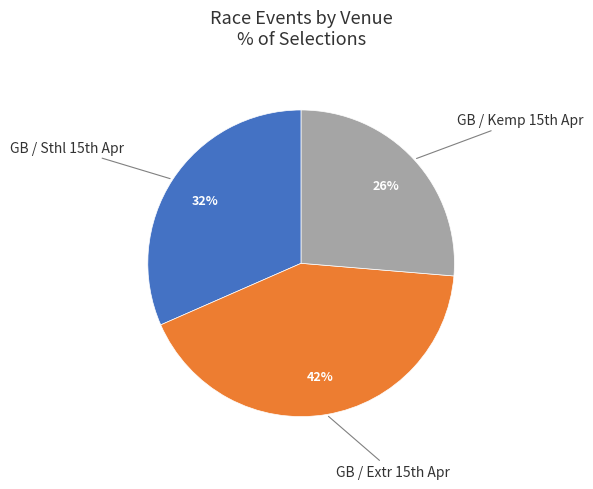

To the nearest percent, what is the difference between the largest and smallest slice percentages?

16%